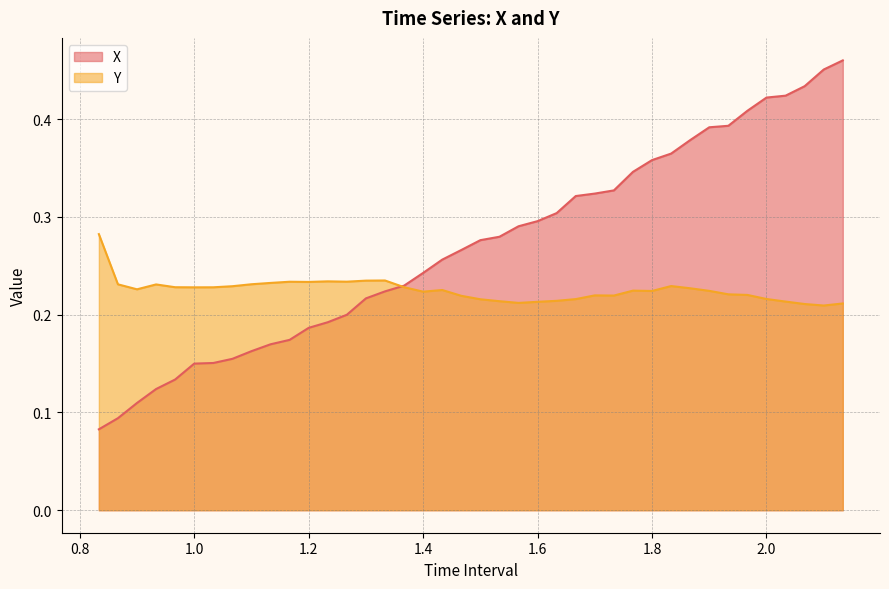

True or false: Y has more than 1 interior local peaks.

True